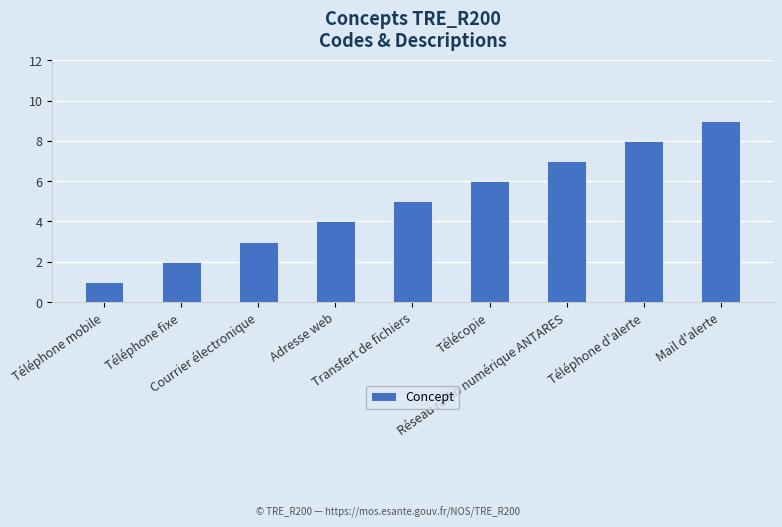

What is the greatest value displayed?

9